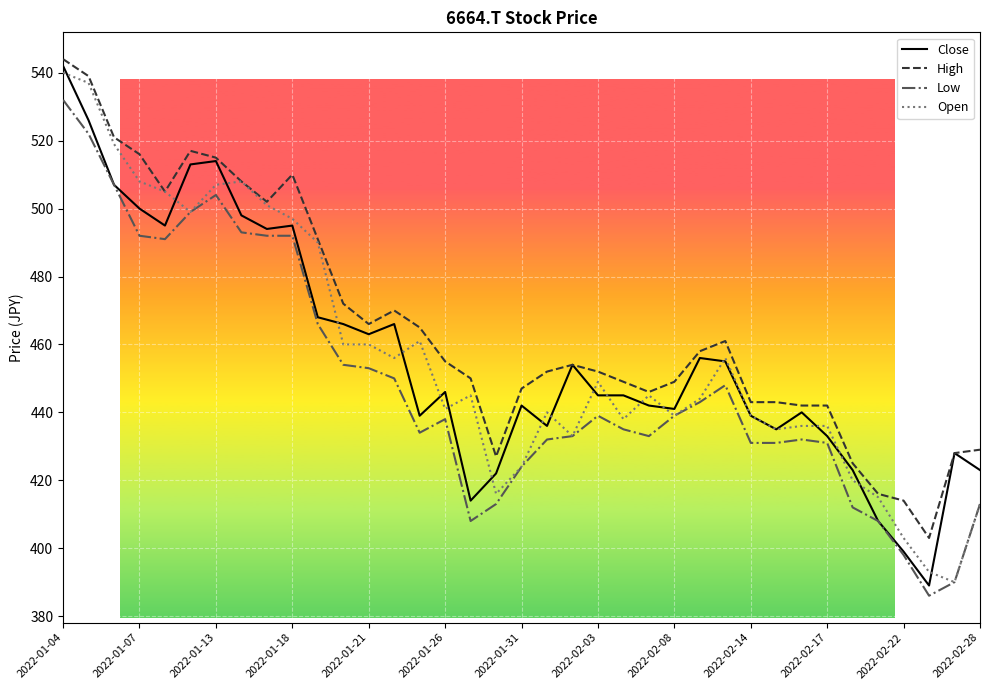

What are all the series names shown in the legend?

Close, High, Low, Open